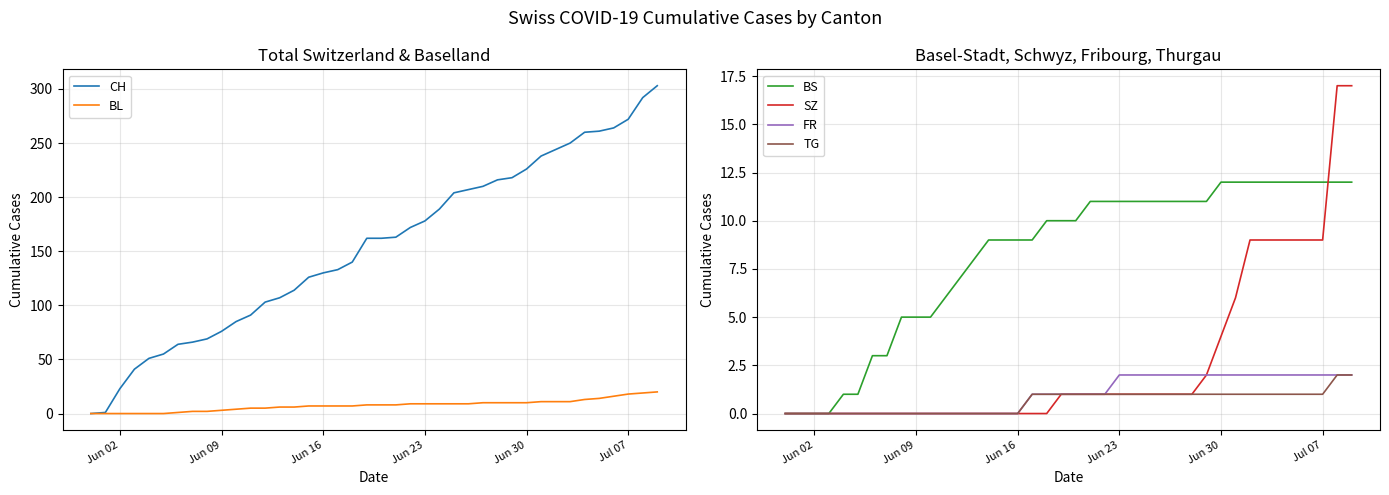

True or false: SZ has a value of 5 at Jul 07.

False